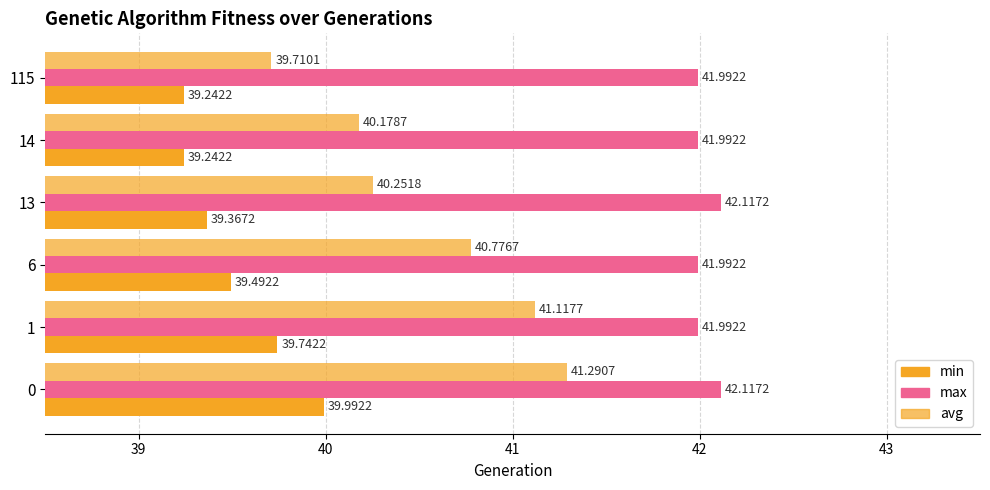

How many categories are shown in the chart?

6